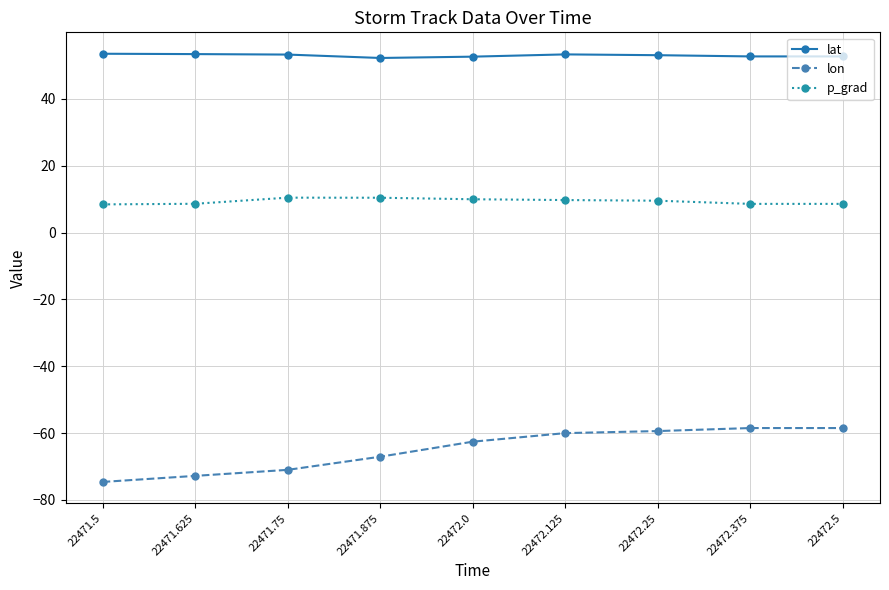

What is the sum of all lat values?

476.6